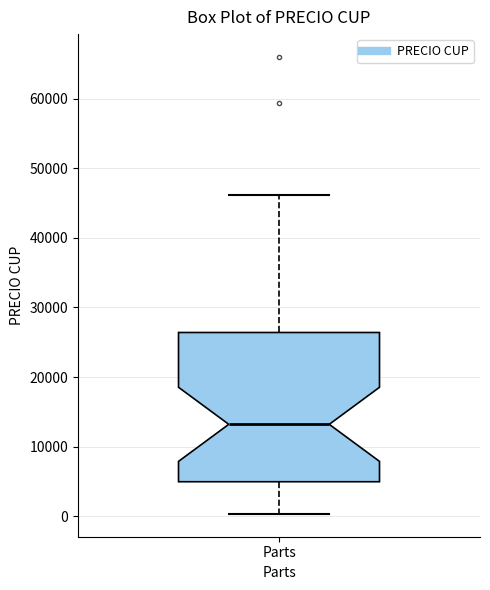

Where is the lower edge of the box for Parts on the y-axis? The values are not printed on the chart, so give them approximately, as read against the axis.

5000